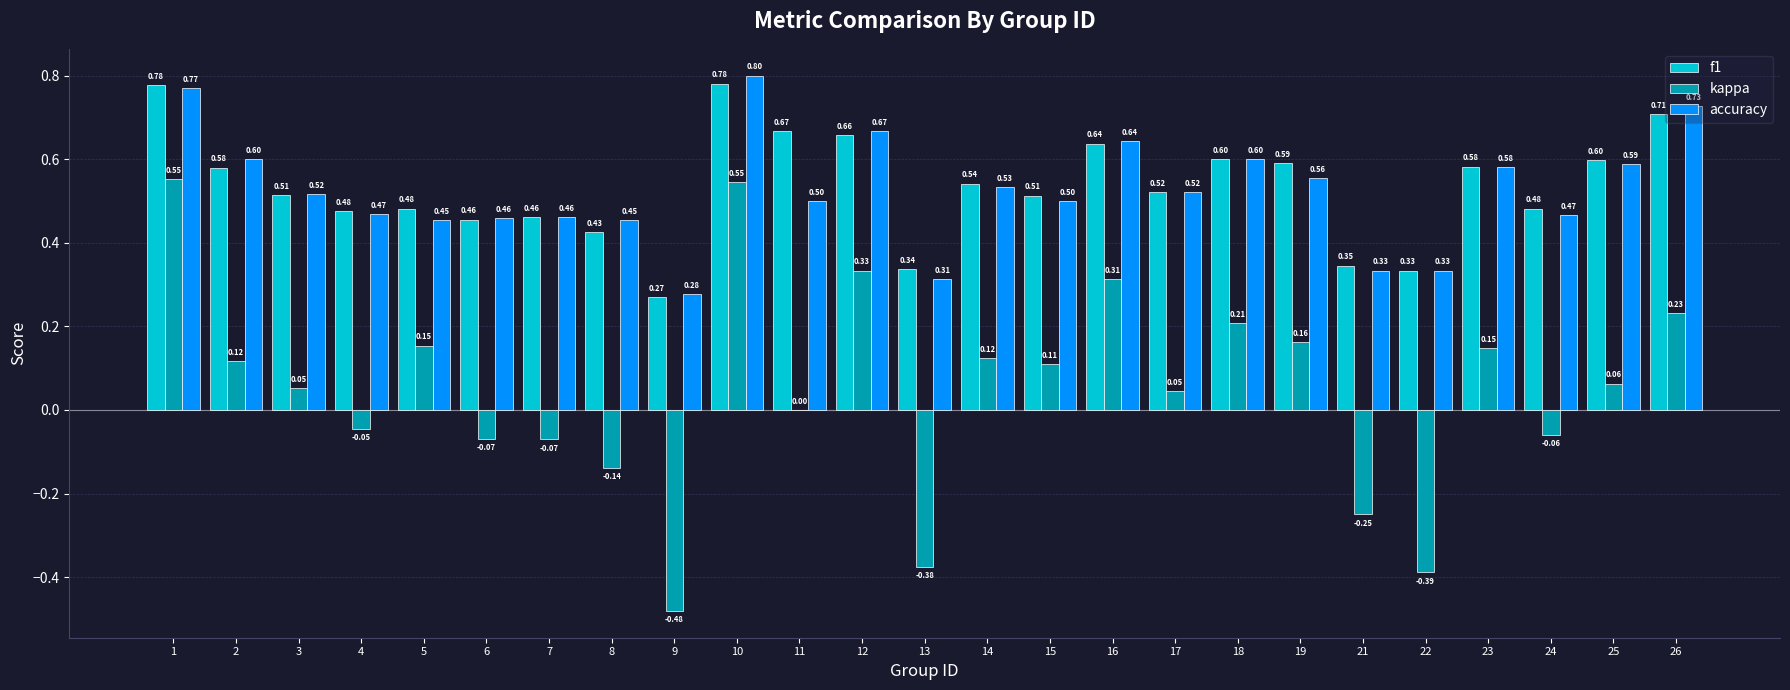

Is it true that accuracy equals 0.8 at 11?

False